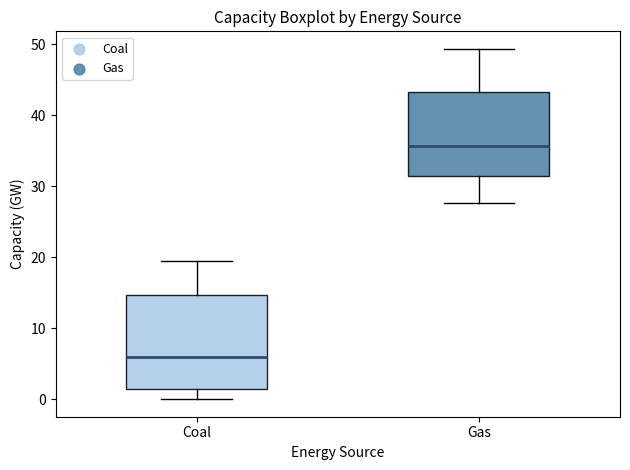

Reading left to right, read every box against the y-axis: the position of its median line, the range the box covers, and the ends of its whiskers. The values are not printed on the chart, so give them approximately, as read against the axis.

Coal: median 6, box 2 to 15, whiskers 0 to 20
Gas: median 36, box 31 to 43, whiskers 28 to 49